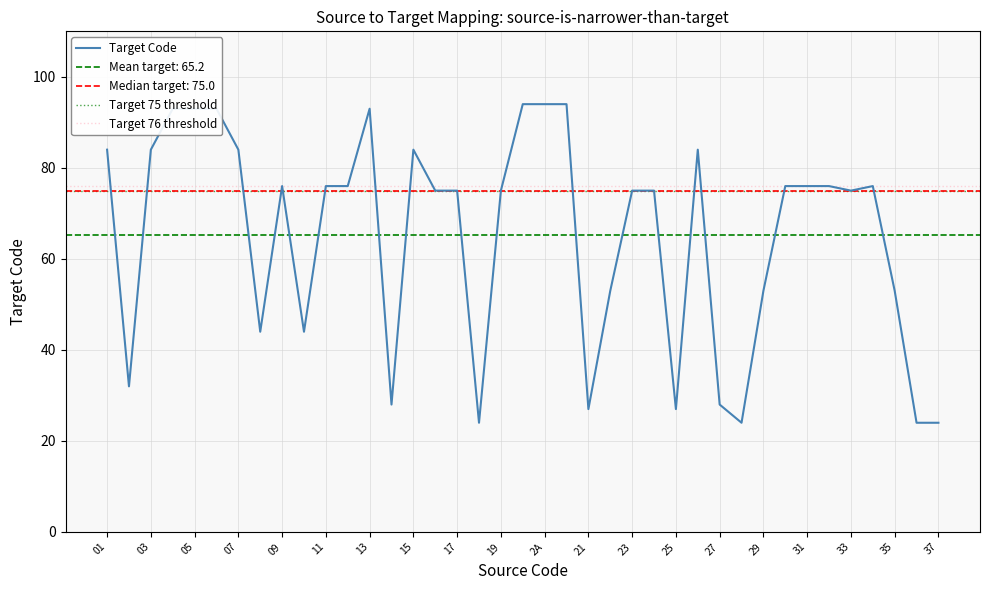

What is the highest value of the Target Code series?

94